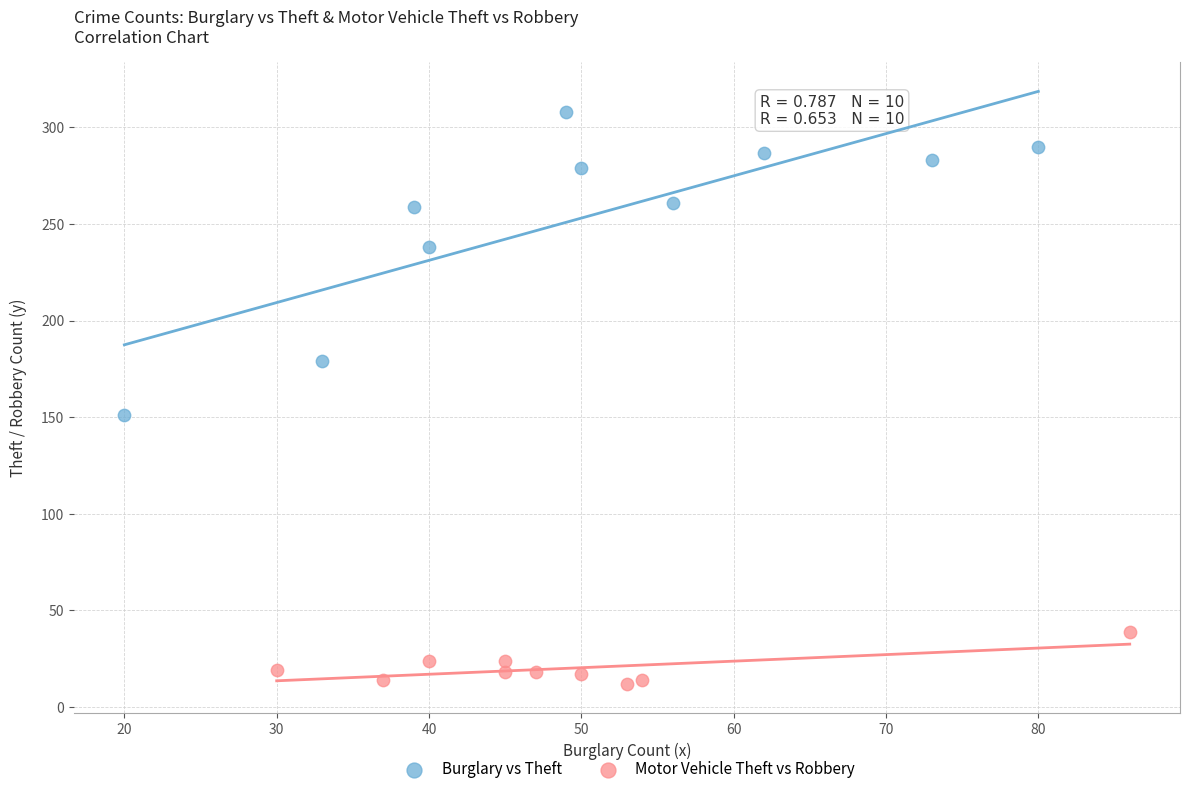

Which series reaches the minimum Y coordinate?

Motor Vehicle Theft vs Robbery